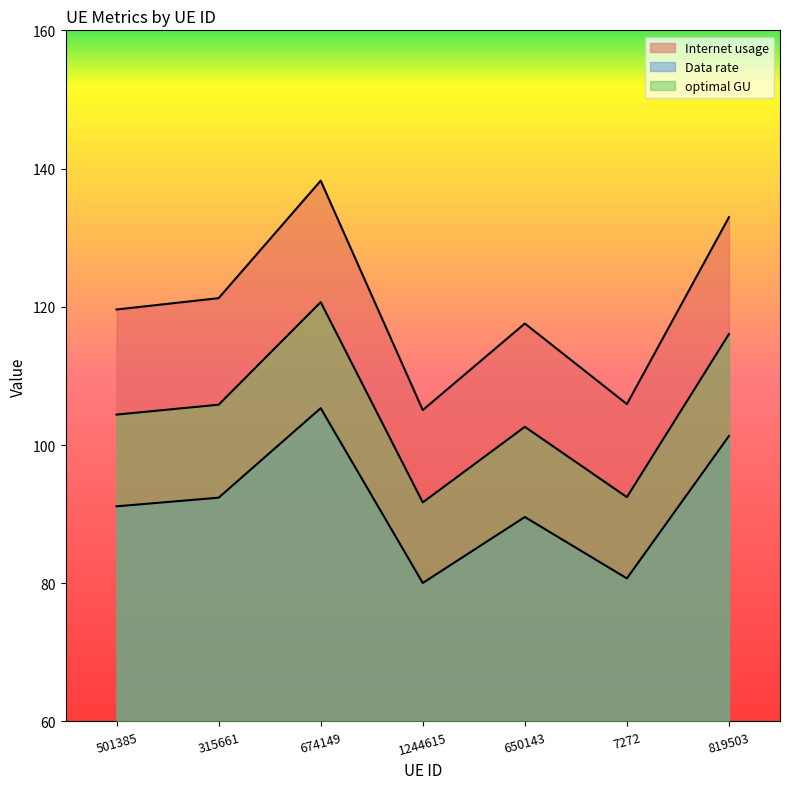

Reading left to right, transcribe all the data shown in this chart.

Internet usage: 501385=119.6	315661=121.2	674149=138.2	1244615=105.1	650143=117.6	7272=105.9	819503=133.0
Data rate: 501385=91.1	315661=92.4	674149=105.3	1244615=80.0	650143=89.6	7272=80.7	819503=101.3
optimal GU: 501385=104.4	315661=105.8	674149=120.7	1244615=91.7	650143=102.6	7272=92.5	819503=116.1